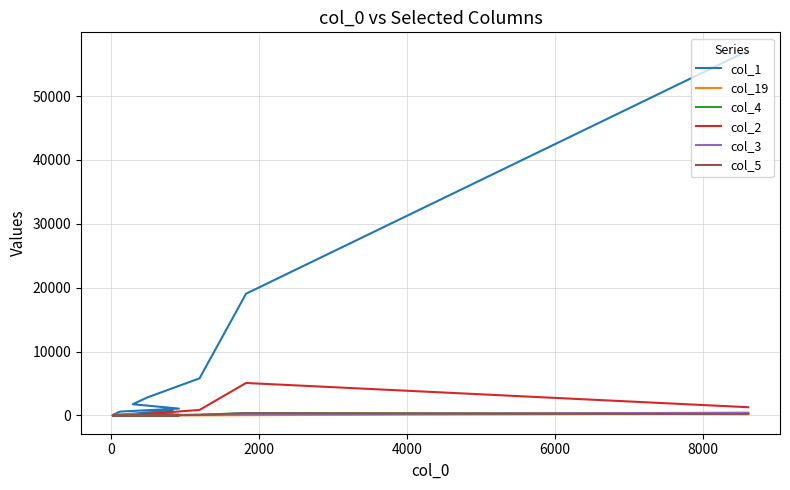

Reading right to left, transcribe all the data shown in this chart.

col_1: 775	46	64	73	78	88	101	131	138	239	258	360	472	618	1077	1759	2818	5815	19053	57113
col_19: 349	96	103	85	70	58	57	34	27	26	37	19	3	8	13	11	13	19	45	321
col_4: 25	0	2	1	1	4	1	8	6	3	8	5	15	8	16	31	38	114	373	298
col_2: 14	3	1	0	1	3	3	0	5	9	5	10	33	74	103	63	254	867	5086	1293
col_3: 3	0	2	0	0	0	1	0	0	1	7	3	3	8	11	15	22	74	157	443
col_5: 6	0	1	0	1	0	1	2	3	0	2	2	4	4	7	17	31	92	358	217